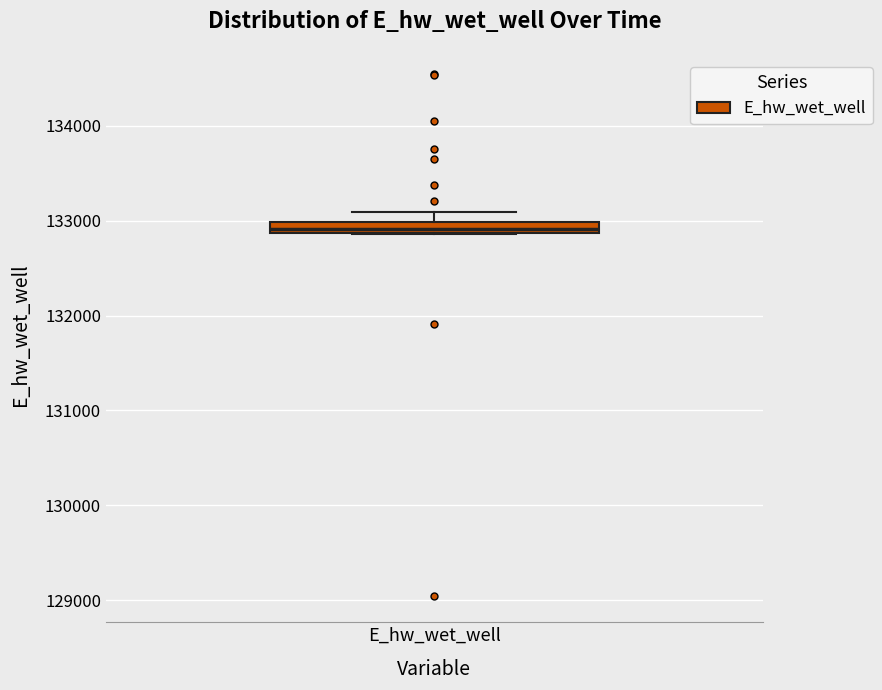

Where does the upper whisker of the box for E_hw_wet_well end on the y-axis? The values are not printed on the chart, so give them approximately, as read against the axis.

133100